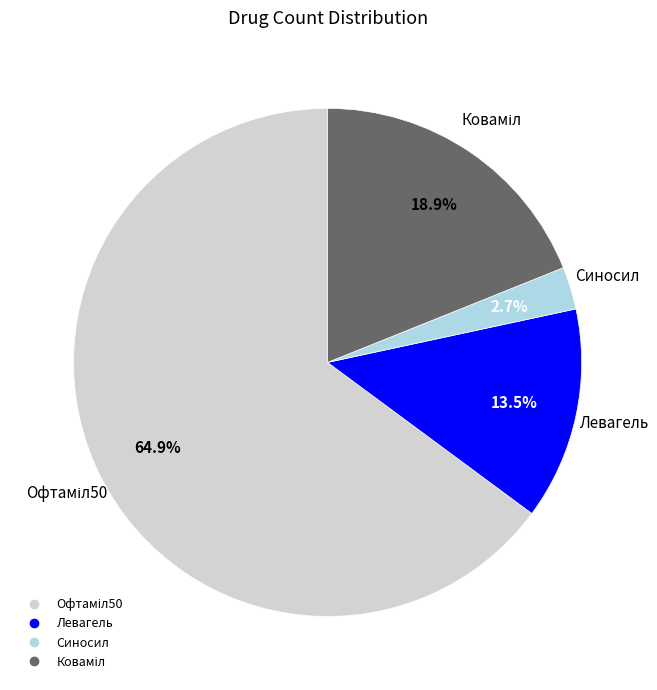

Is Синосил the majority of the pie?

No